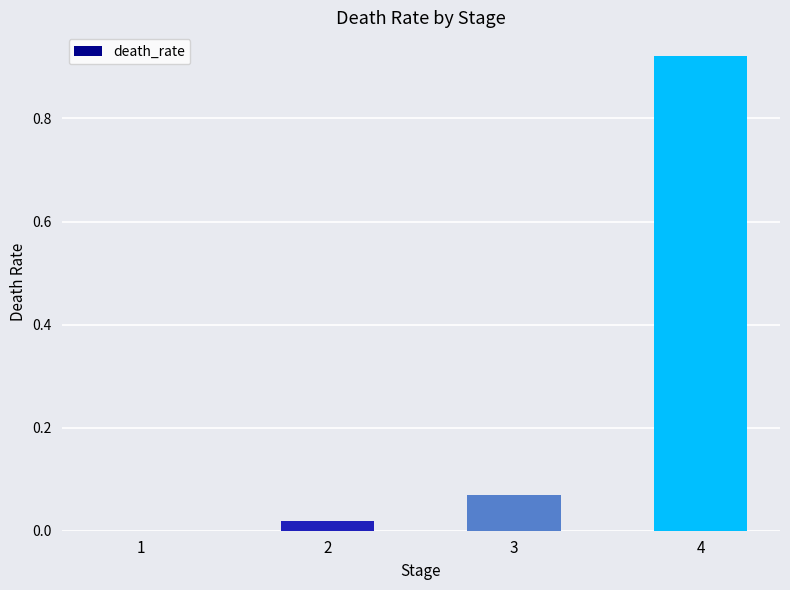

What is the change in value from 3 to 4?

+0.9